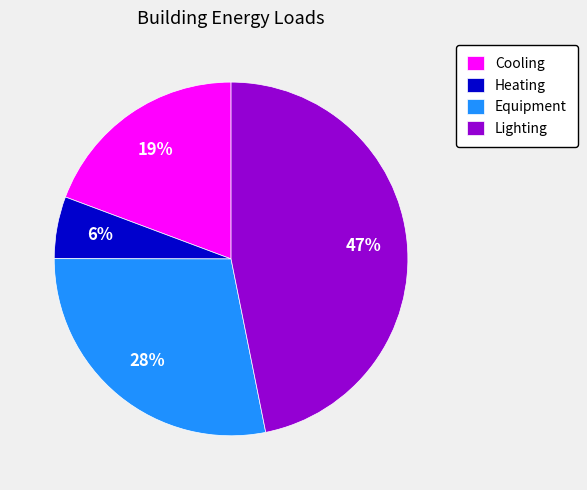

Between Equipment and Heating, which is larger?

Equipment